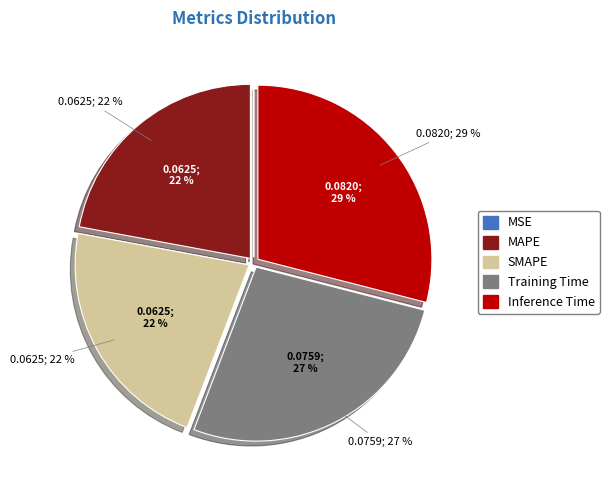

What is the smallest slice in the pie chart?

MSE